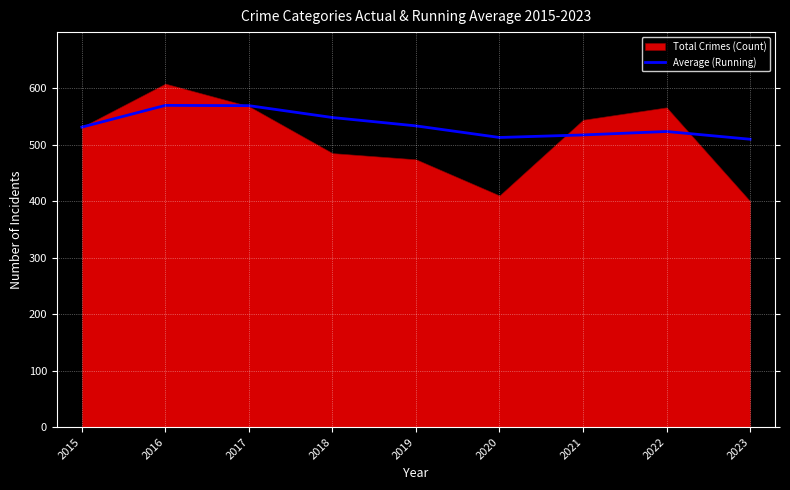

What is the difference between the maximum and minimum values?

59.9